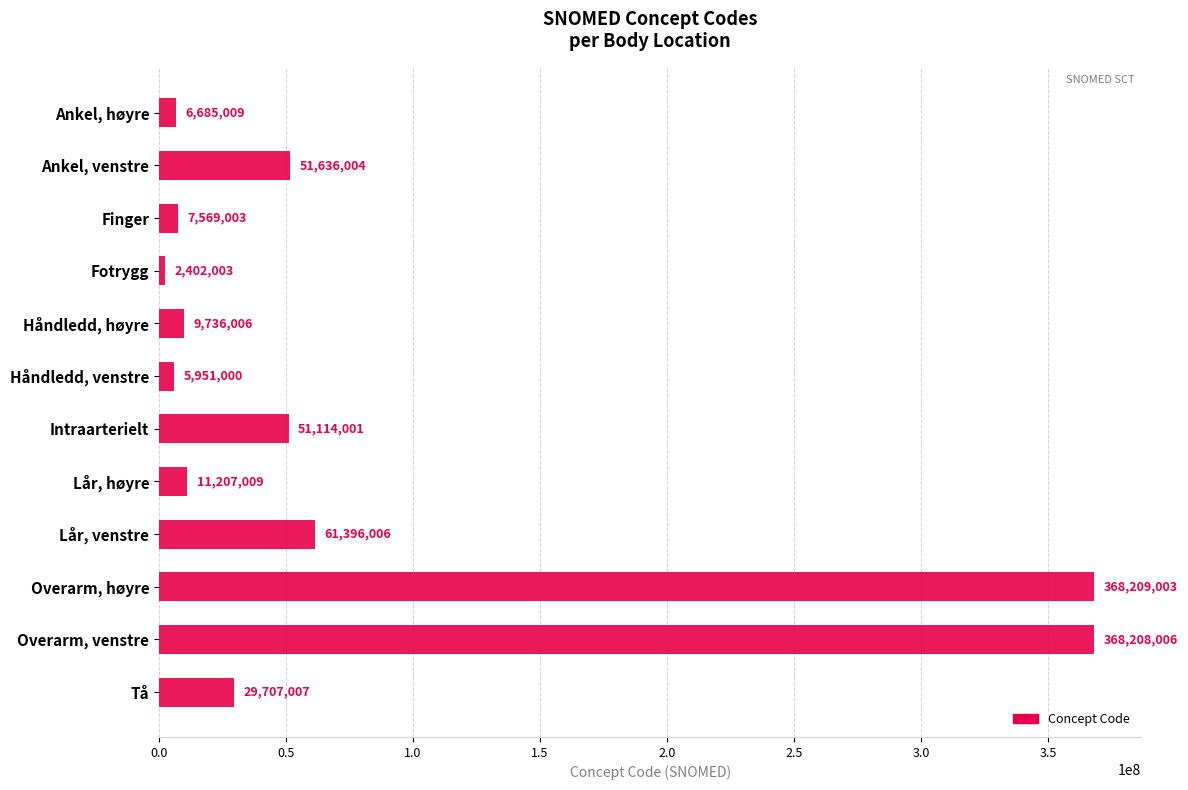

What is the label of the 4th bar from the top?

Fotrygg